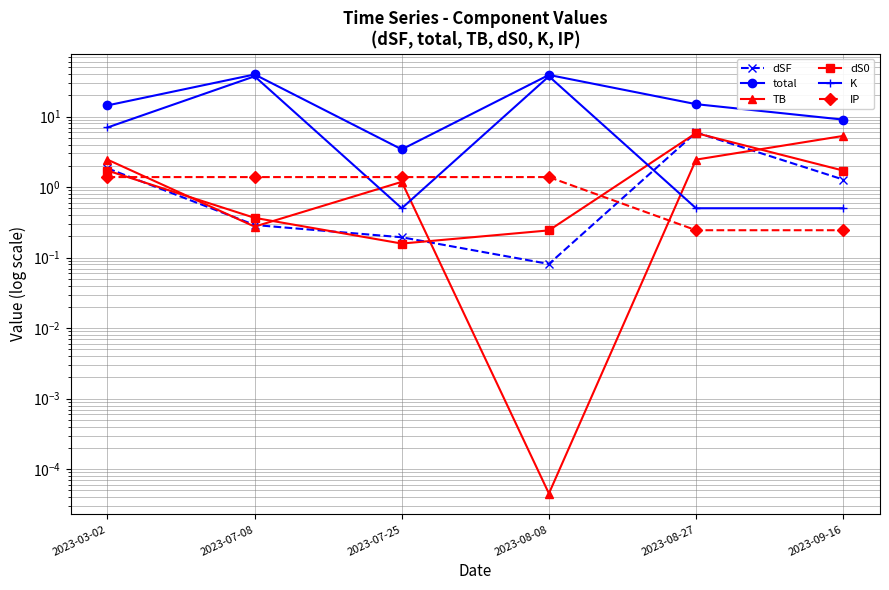

Which series has the largest total across all categories?

total